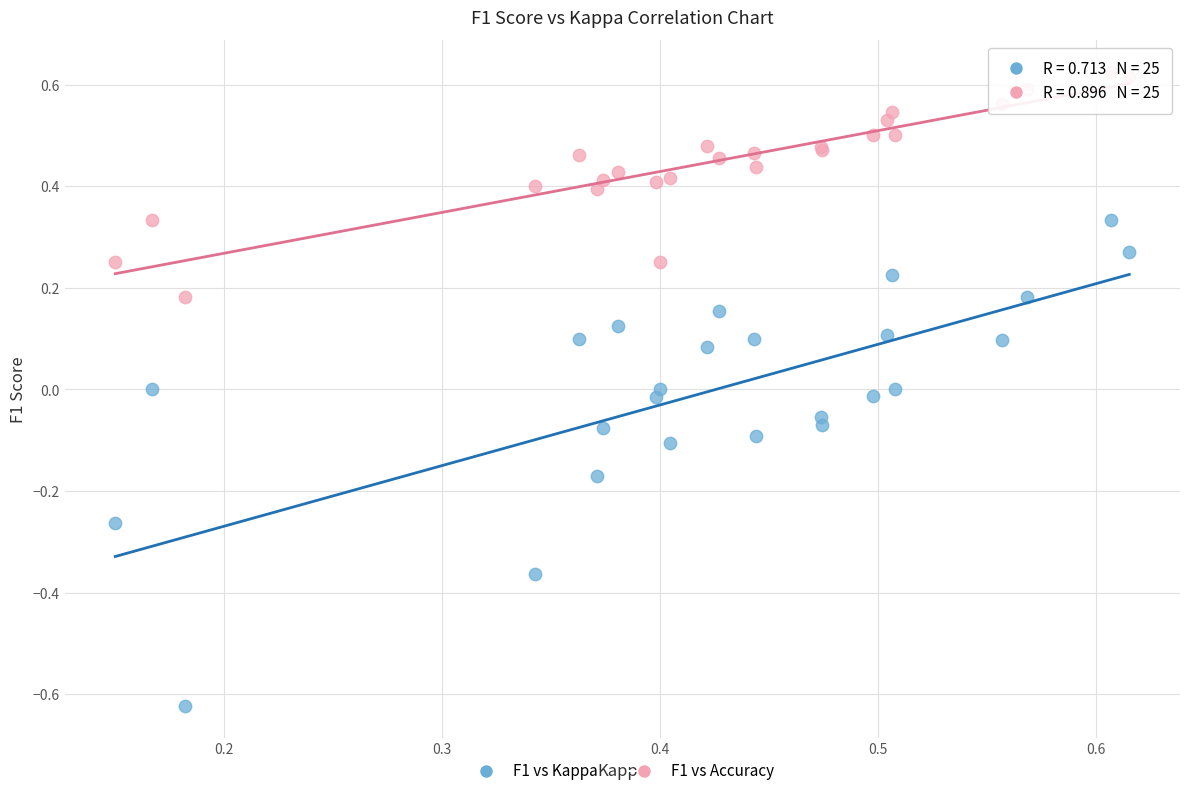

Which series reaches the maximum Y coordinate?

F1 vs Accuracy